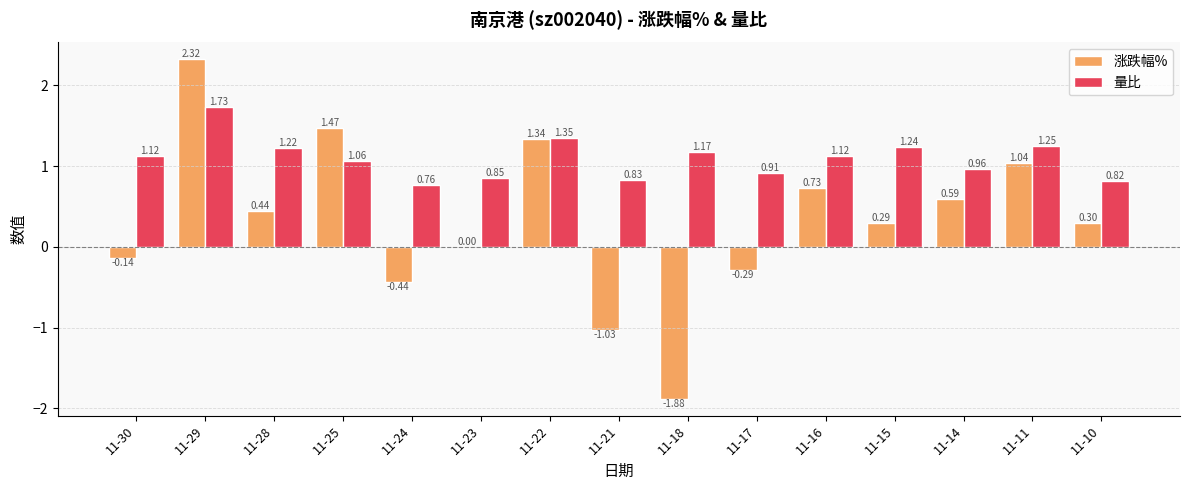

Between 11-30 and 11-28, which series saw the biggest shift?

涨跌幅%